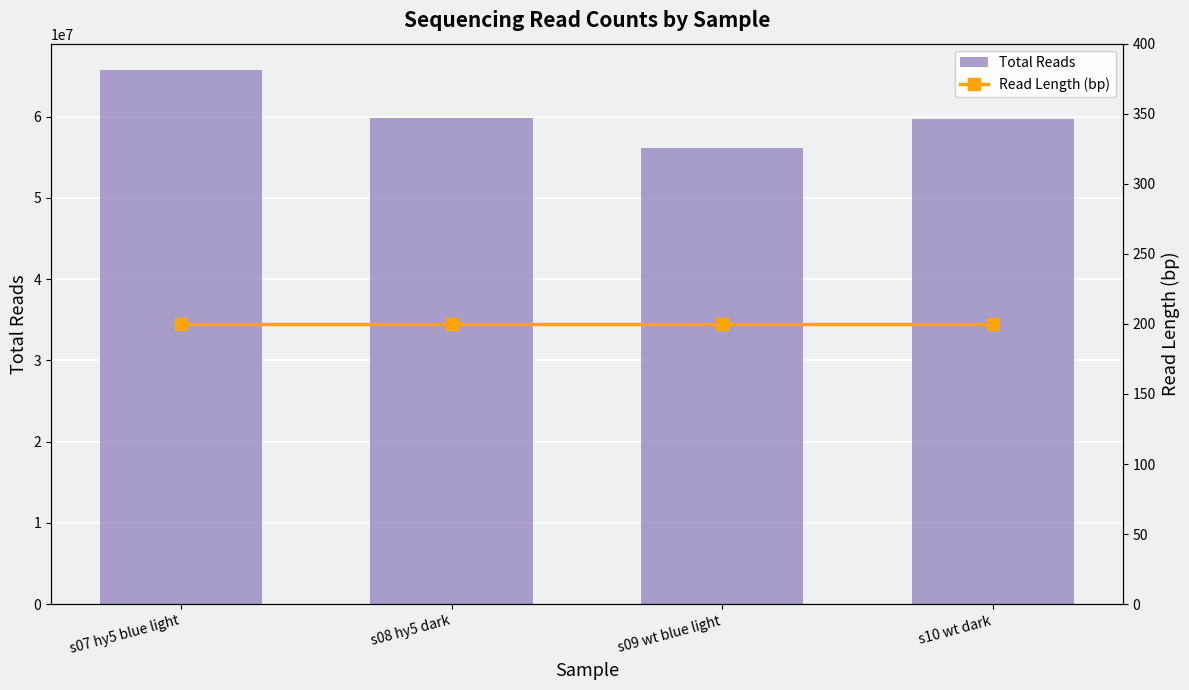

Are the bars grouped side by side (vs. stacked)?

Yes